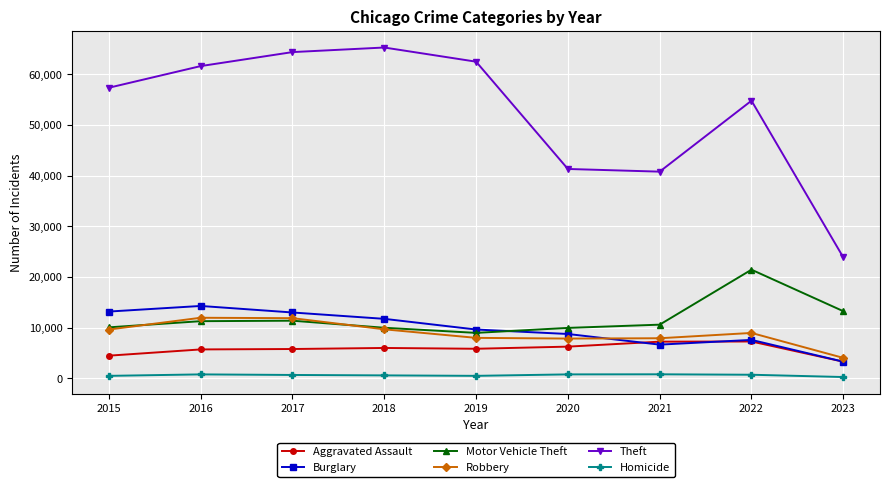

At which label does Homicide first exceed 672?

2016